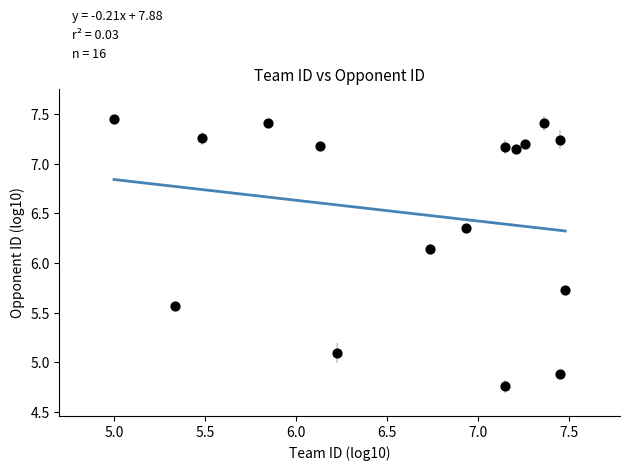

Count the number of points in this scatter plot.

16